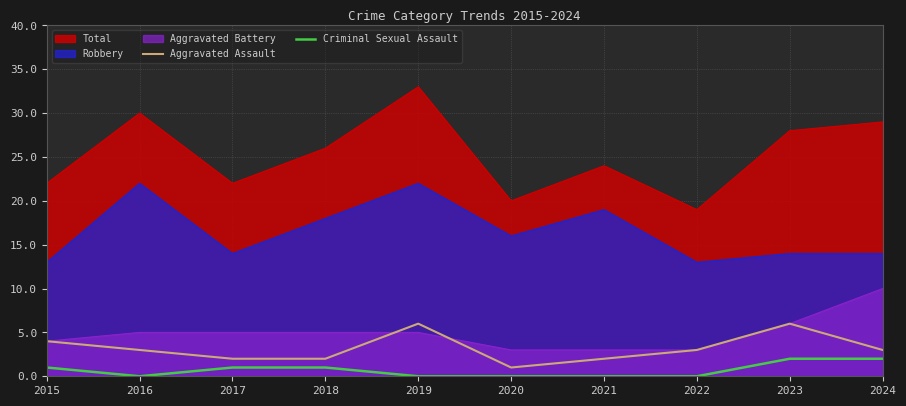

Which has a higher value, 2016 or 2022?

2016